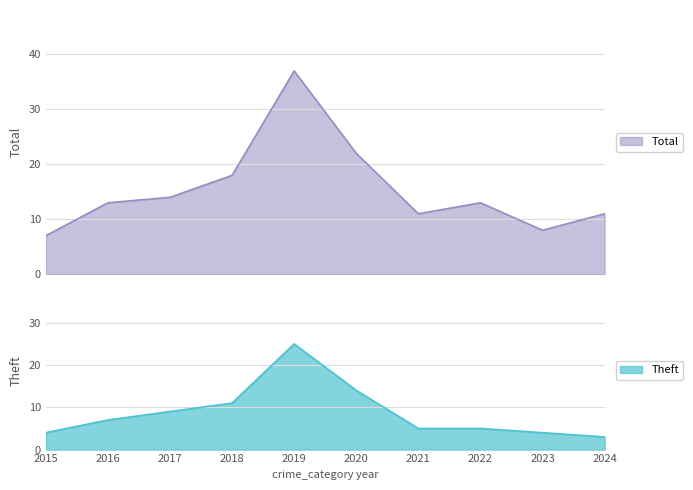

What are all the series names shown in the legend?

Total, Theft